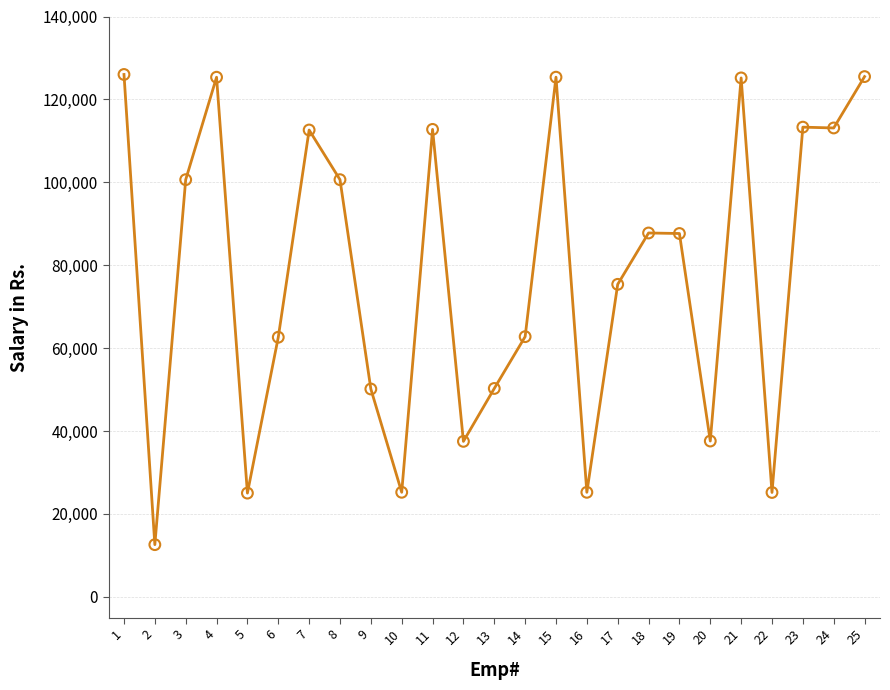

What is the change in value from 4 to 5?

-100320